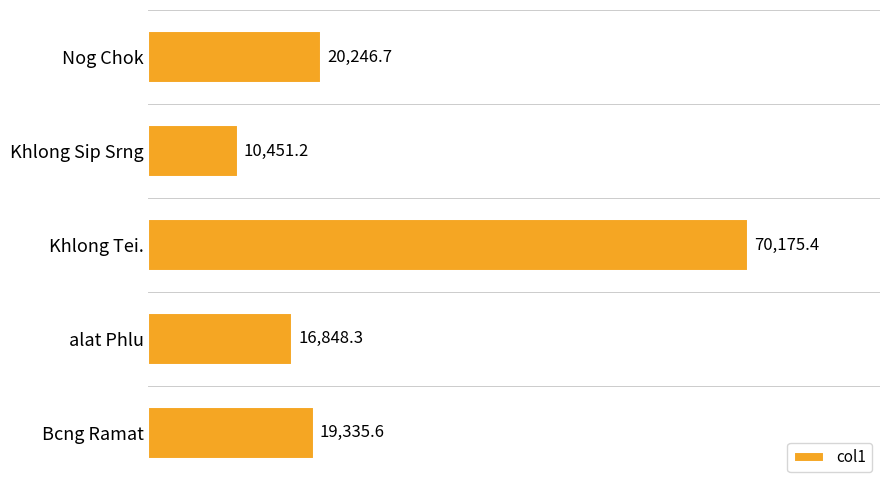

What position from the bottom is Bcng Ramat?

1